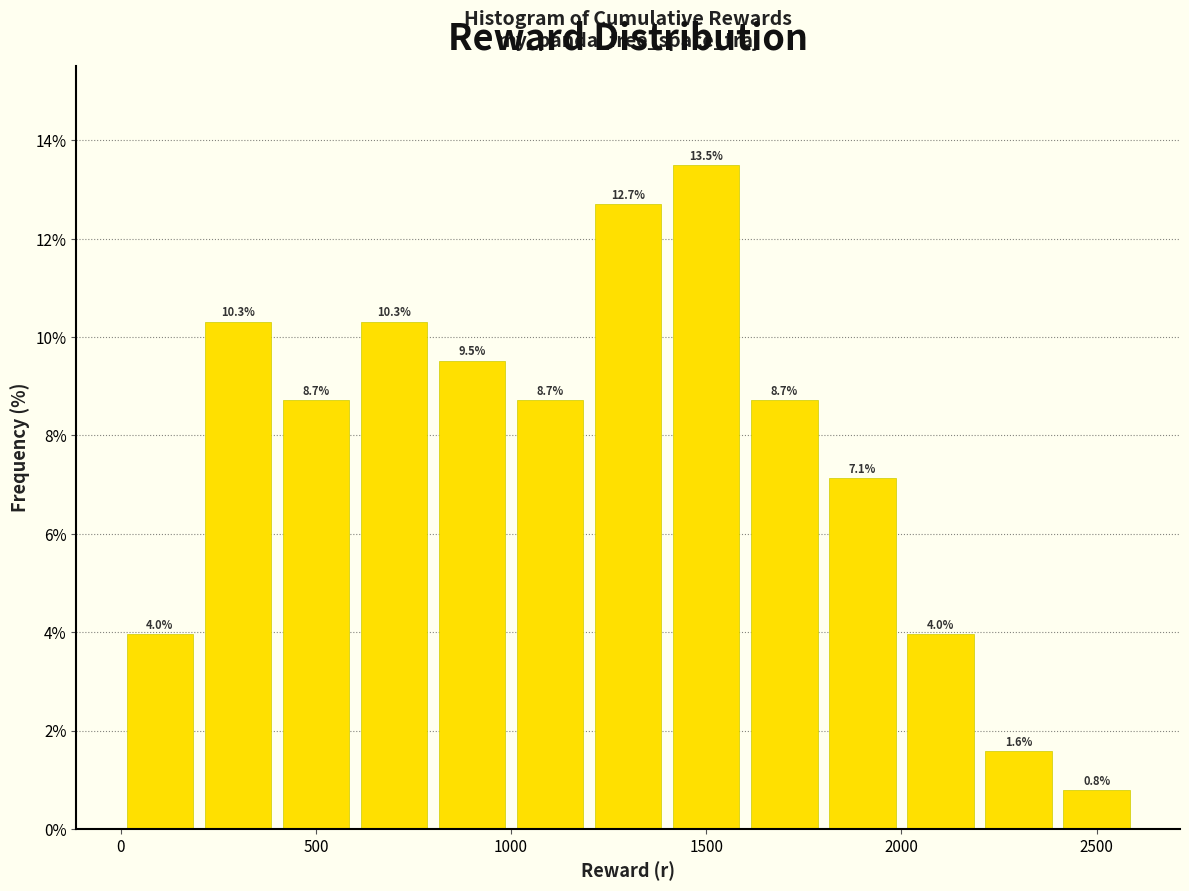

What is the height of the bar covering 2400 to 2600 on the x-axis?

0.8